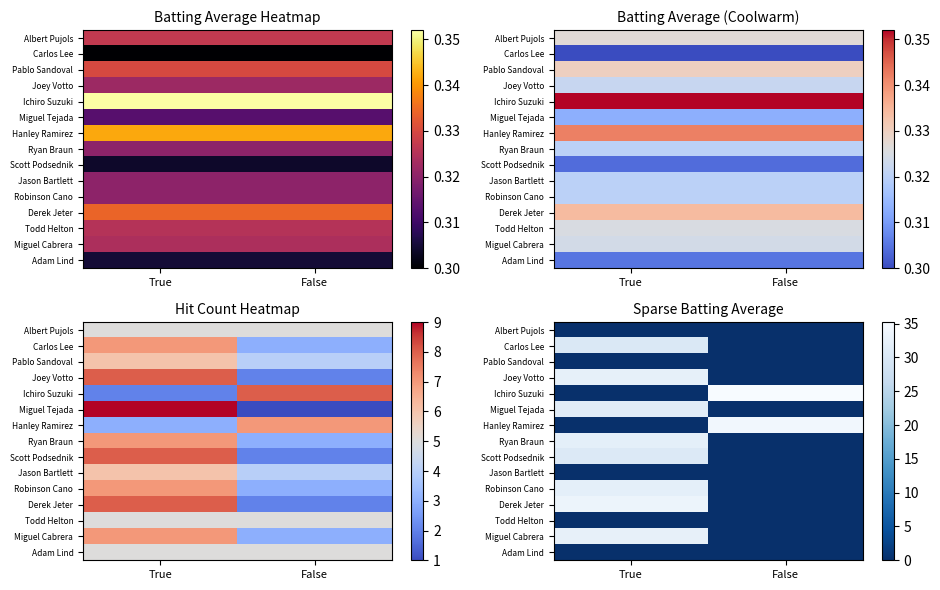

At how many categories does at least one series exceed 21?

2